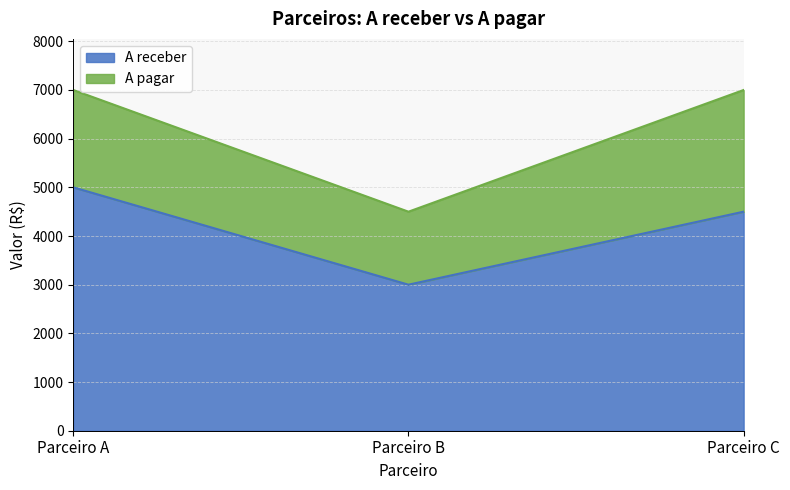

The chart shows a value of 5111 at Parceiro B. True or false?

False